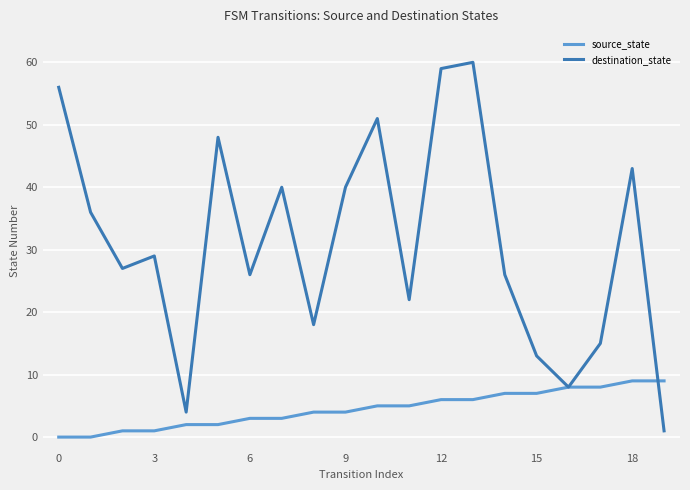

List the series in order of their overall mean, highest first.

destination_state, source_state